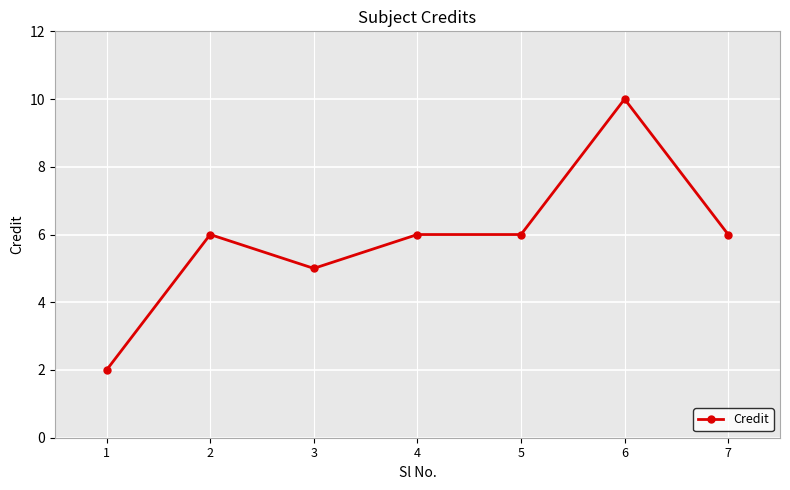

Read the value at 7.

6